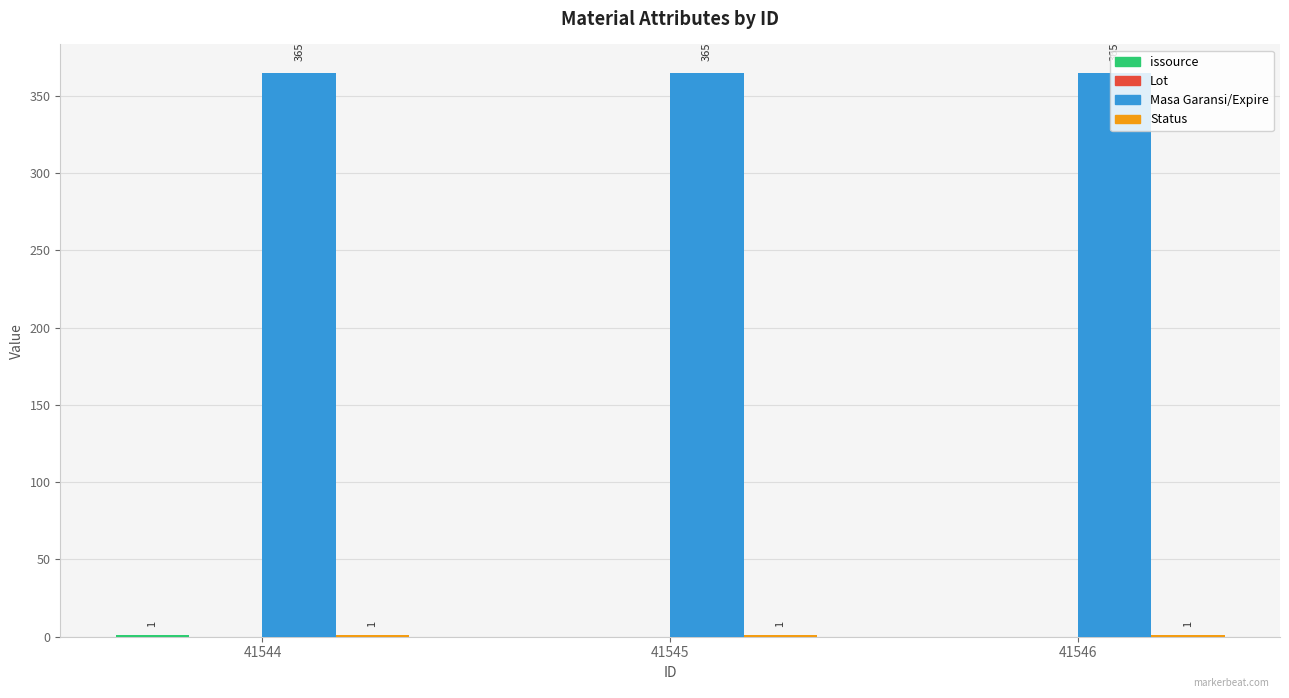

What is the sum of the Masa Garansi/Expire values at 41546 and 41544?

730